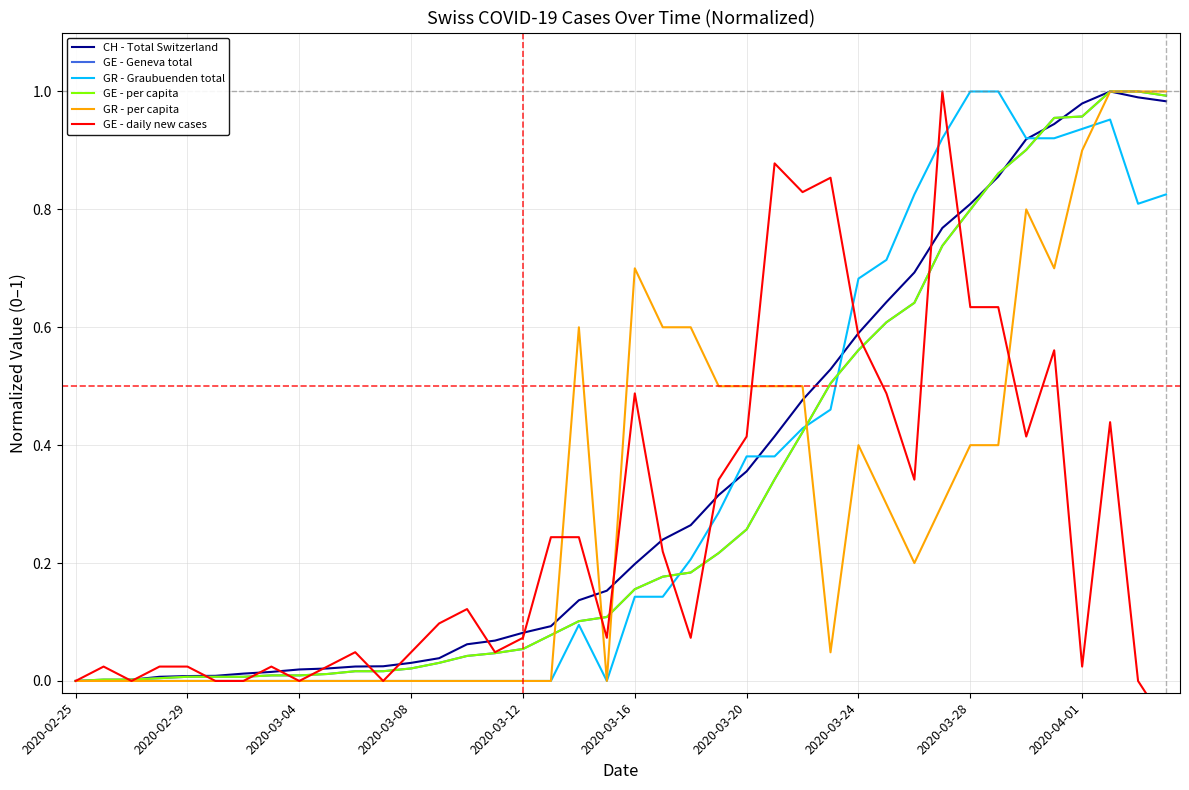

Between which two adjacent categories do CH - Total Switzerland and GE - Geneva total first intersect?

2020-03-04 and 2020-03-08